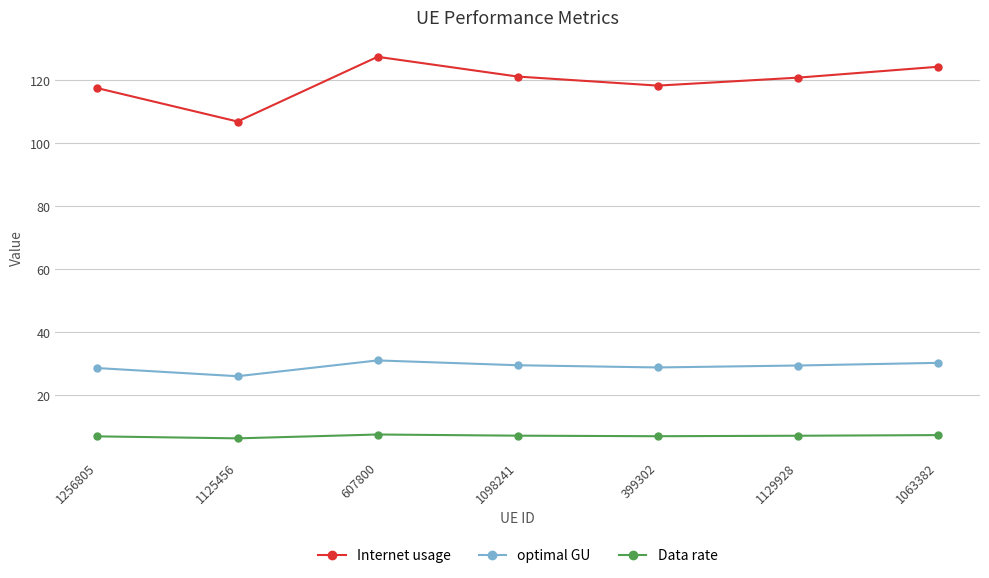

What position from the right is 1098241?

4